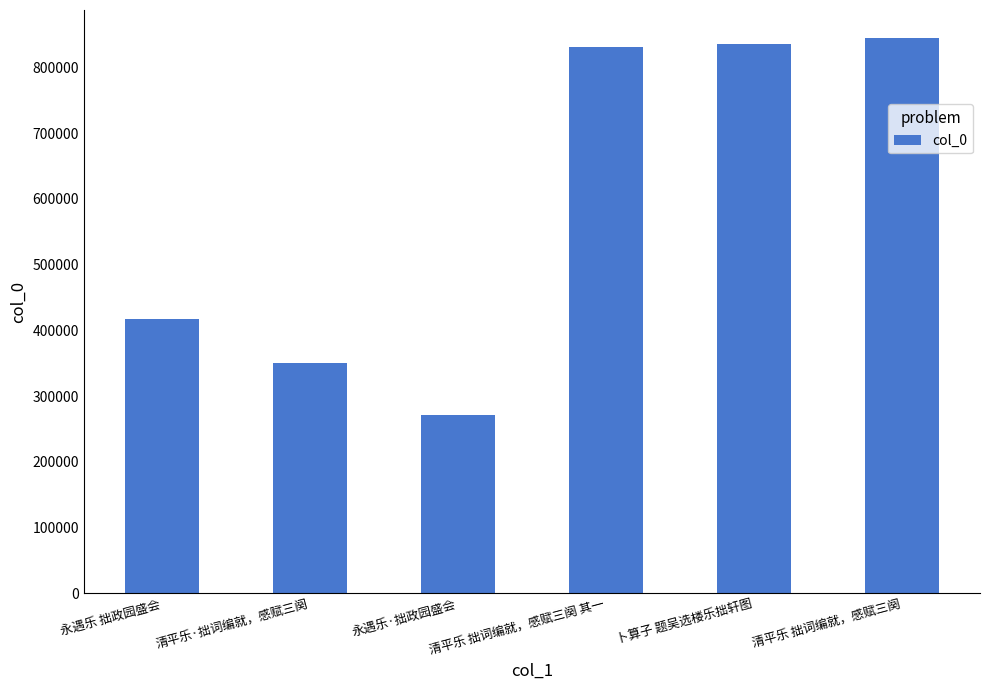

What is the label of the 5th bar from the right?

清平乐·拙词编就，感赋三阕